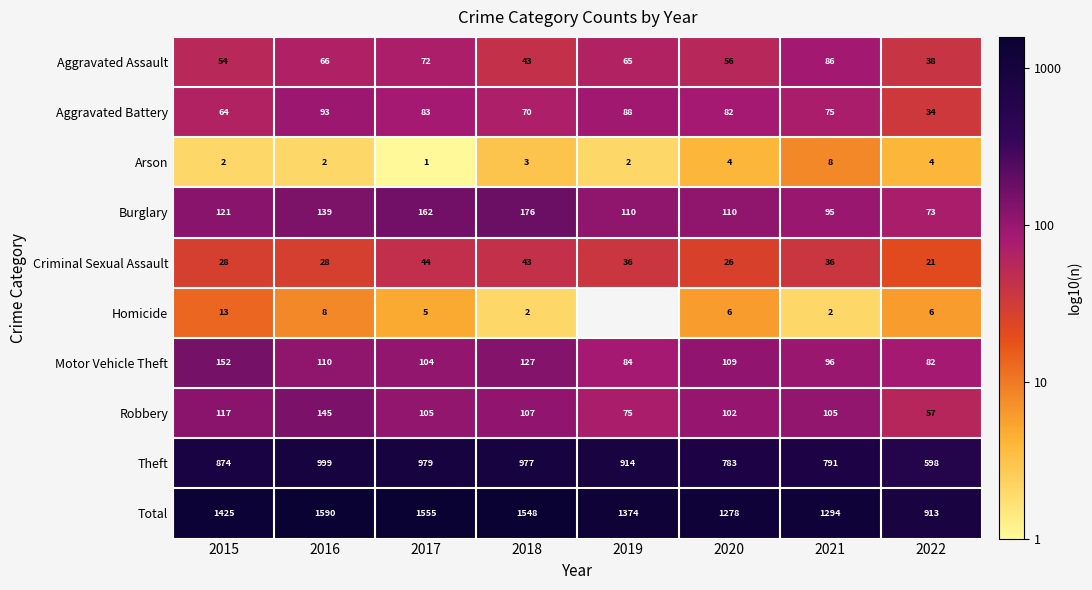

Is it true that Aggravated Assault equals 3.3 at 2021?

False